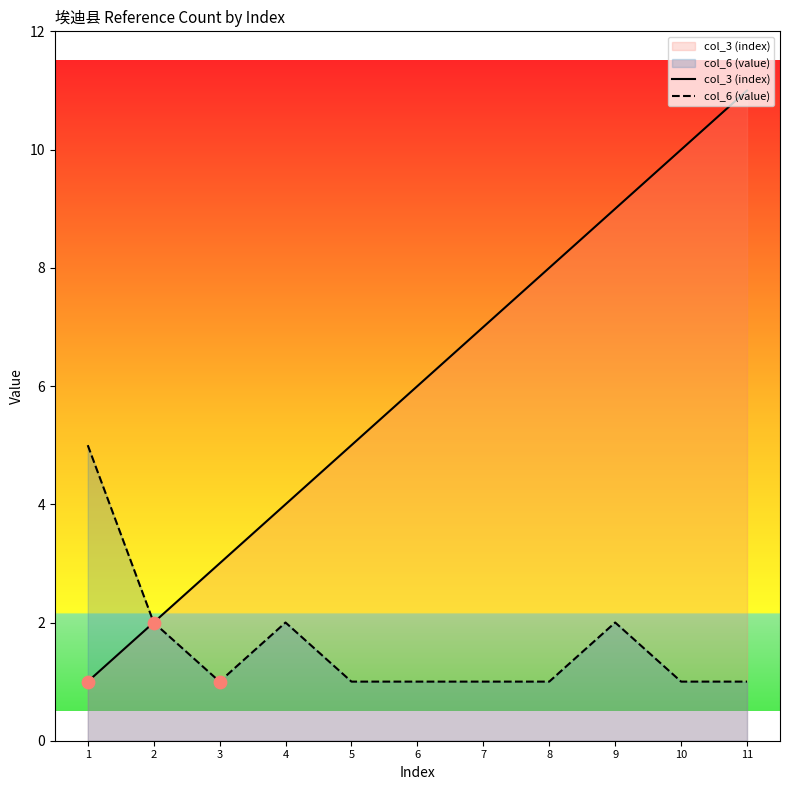

What are all the series names shown in the legend?

col_3 (index), col_6 (value)